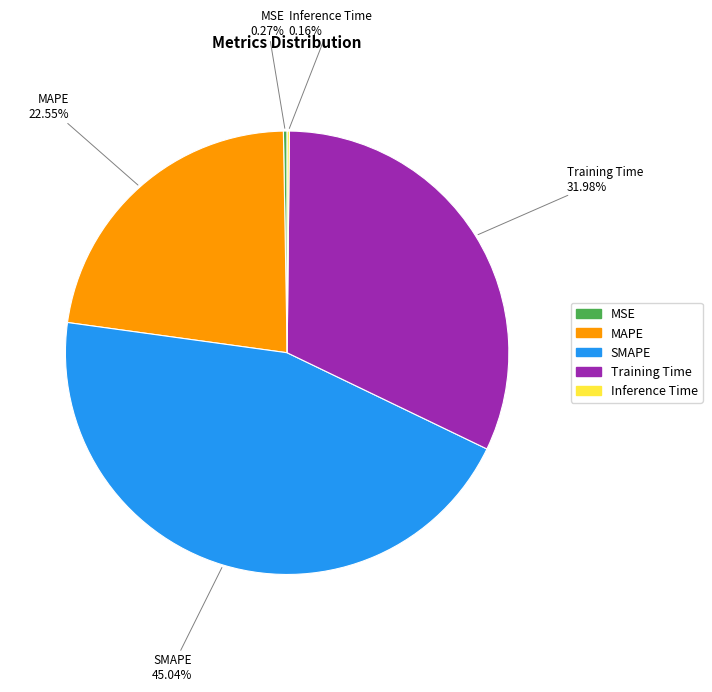

Which slice is the largest?

SMAPE